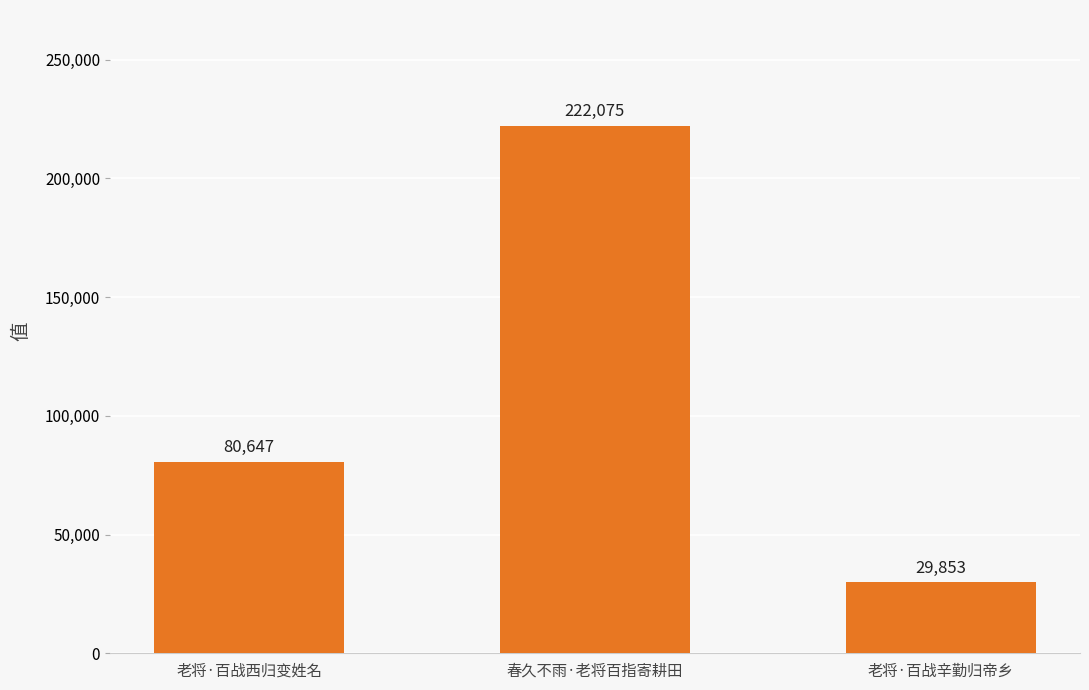

Between 老将·百战西归变姓名 and 老将·百战辛勤归帝乡, which is larger?

老将·百战西归变姓名